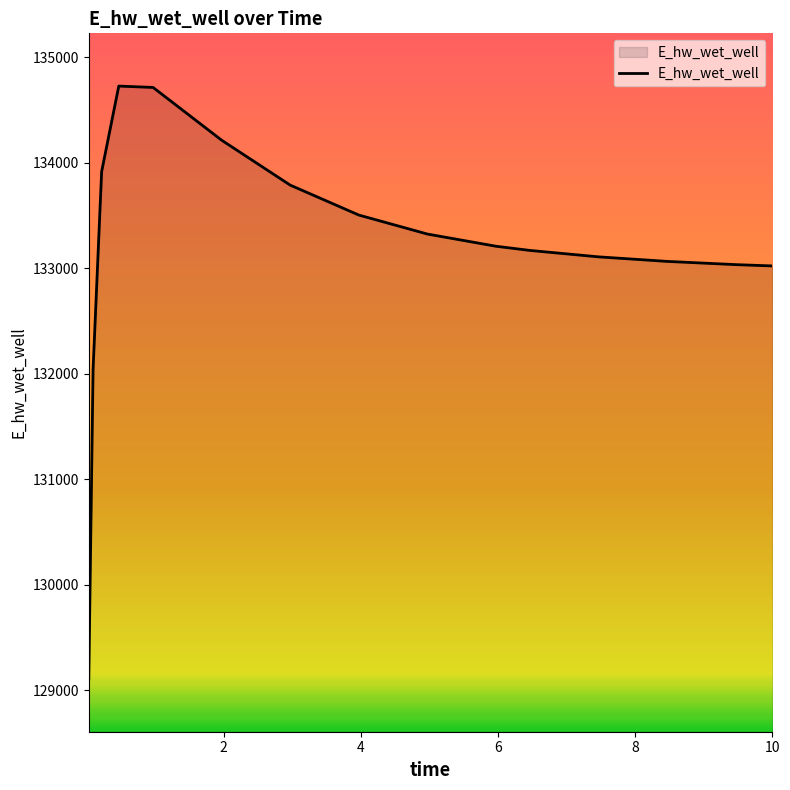

What is the minimum value shown in the chart?

129107.8